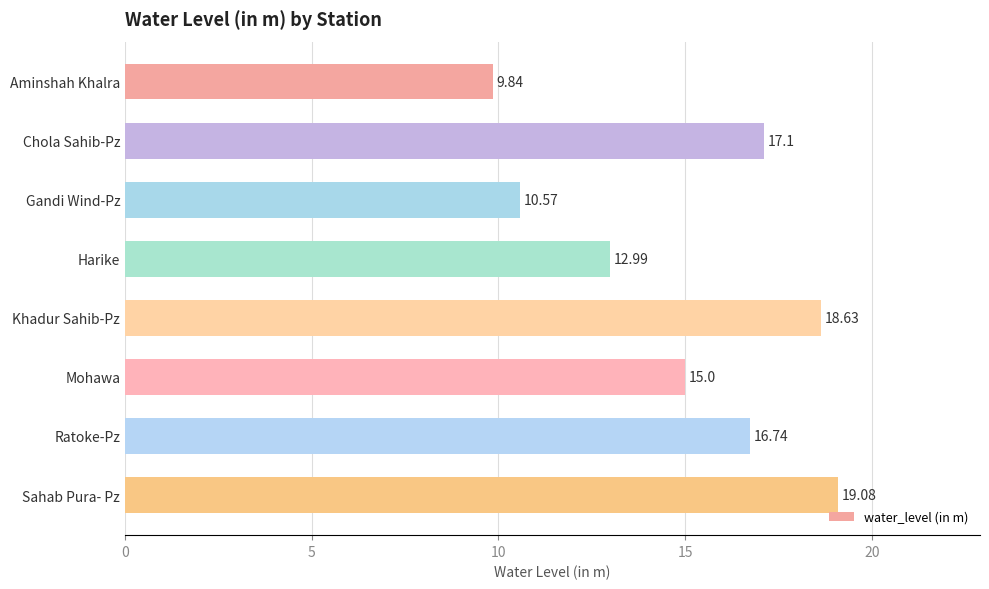

What is the change in value from Aminshah Khalra to Mohawa?

+5.2